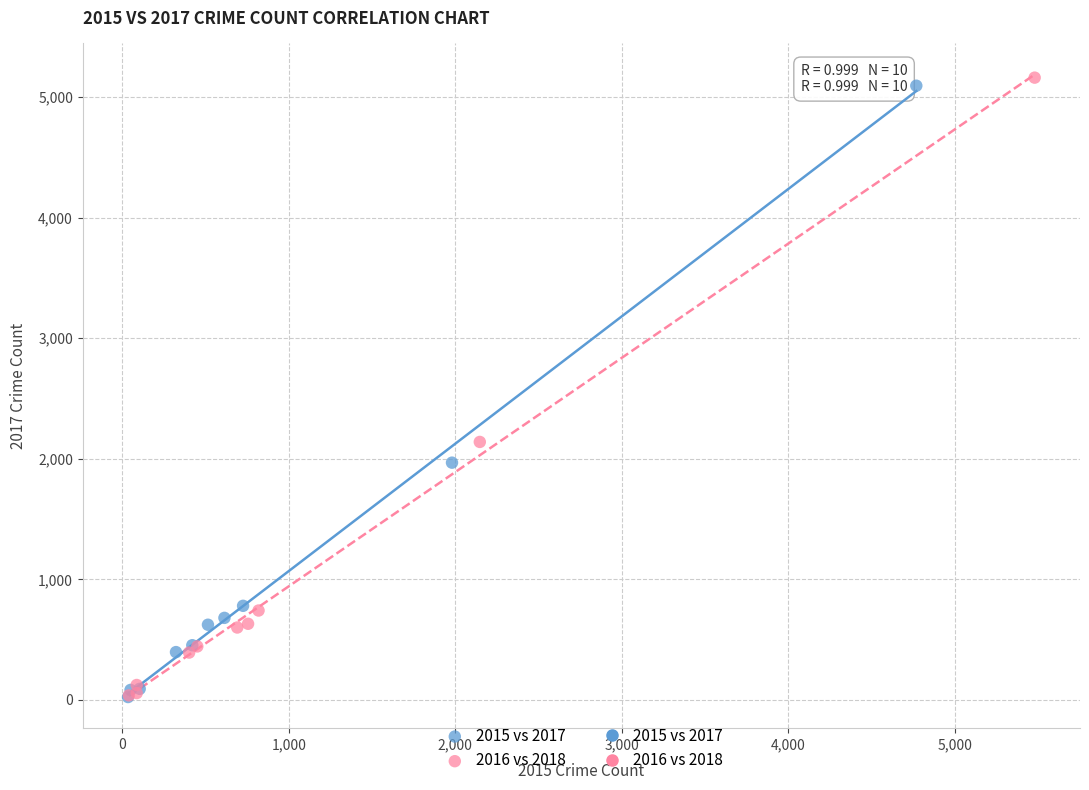

Which series has the widest spread of Y values?

2016 vs 2018